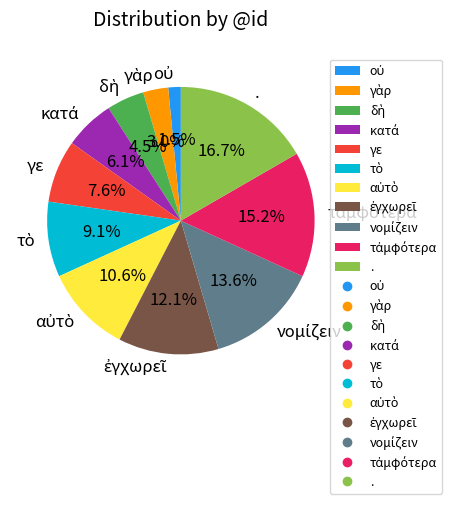

To the nearest percent, what is the average slice percentage?

9%